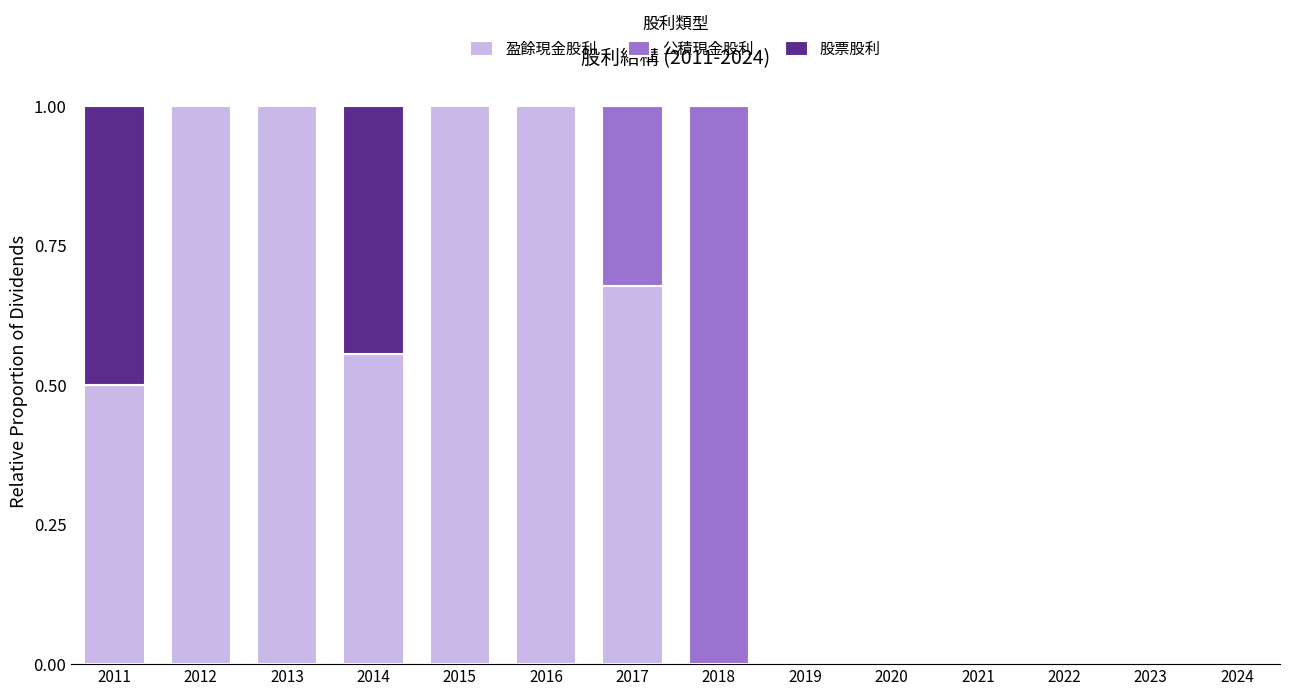

What is the total value across all series at 2014?

1.0